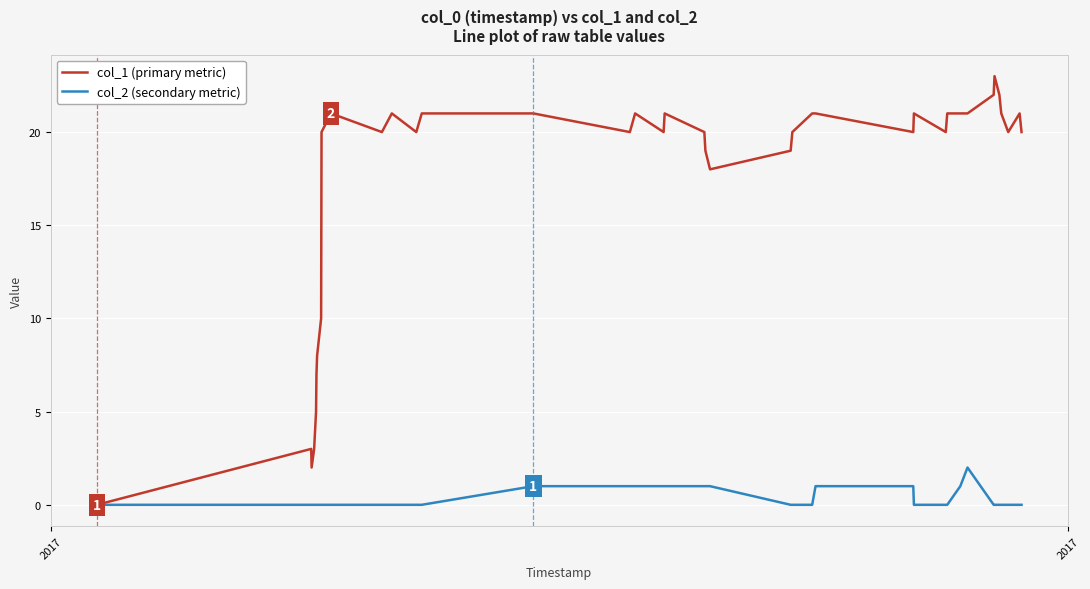

What is the maximum value shown in the chart?

23